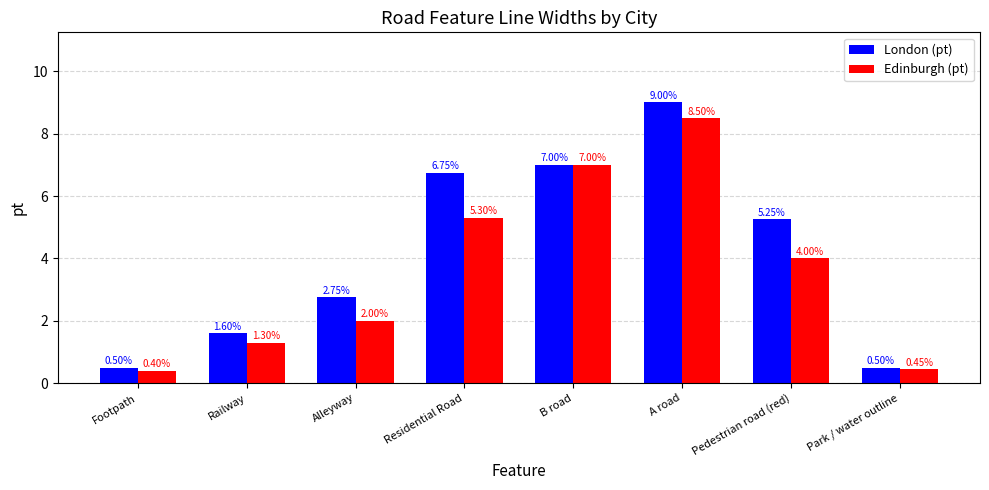

What is the approximate value of Edinburgh (pt) at A road?

8.5